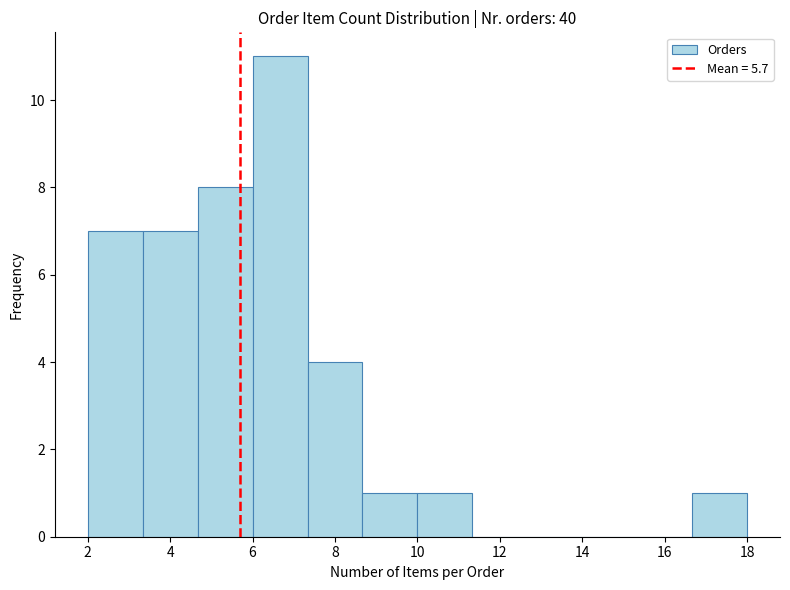

Reading left to right, list every bar in this chart as the range it spans on the x-axis followed by its height. Neither the bar edges nor the heights are printed on the chart, so give them approximately, as read against the axes.

2.0 to 3.4: 7
3.4 to 4.6: 7
4.6 to 6.0: 8
6.0 to 7.4: 11
7.4 to 8.6: 4
8.6 to 10.0: 1
10.0 to 11.4: 1
11.4 to 12.6: 0
12.6 to 14.0: 0
14.0 to 15.4: 0
15.4 to 16.6: 0
16.6 to 18.0: 1